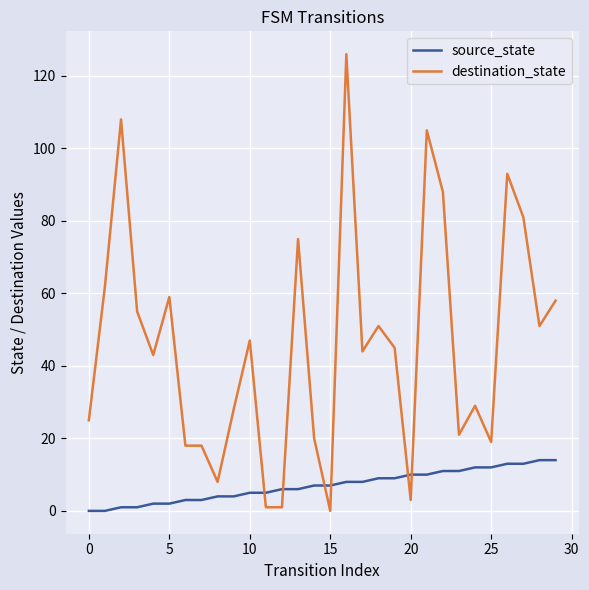

What are all the series names shown in the legend?

source_state, destination_state